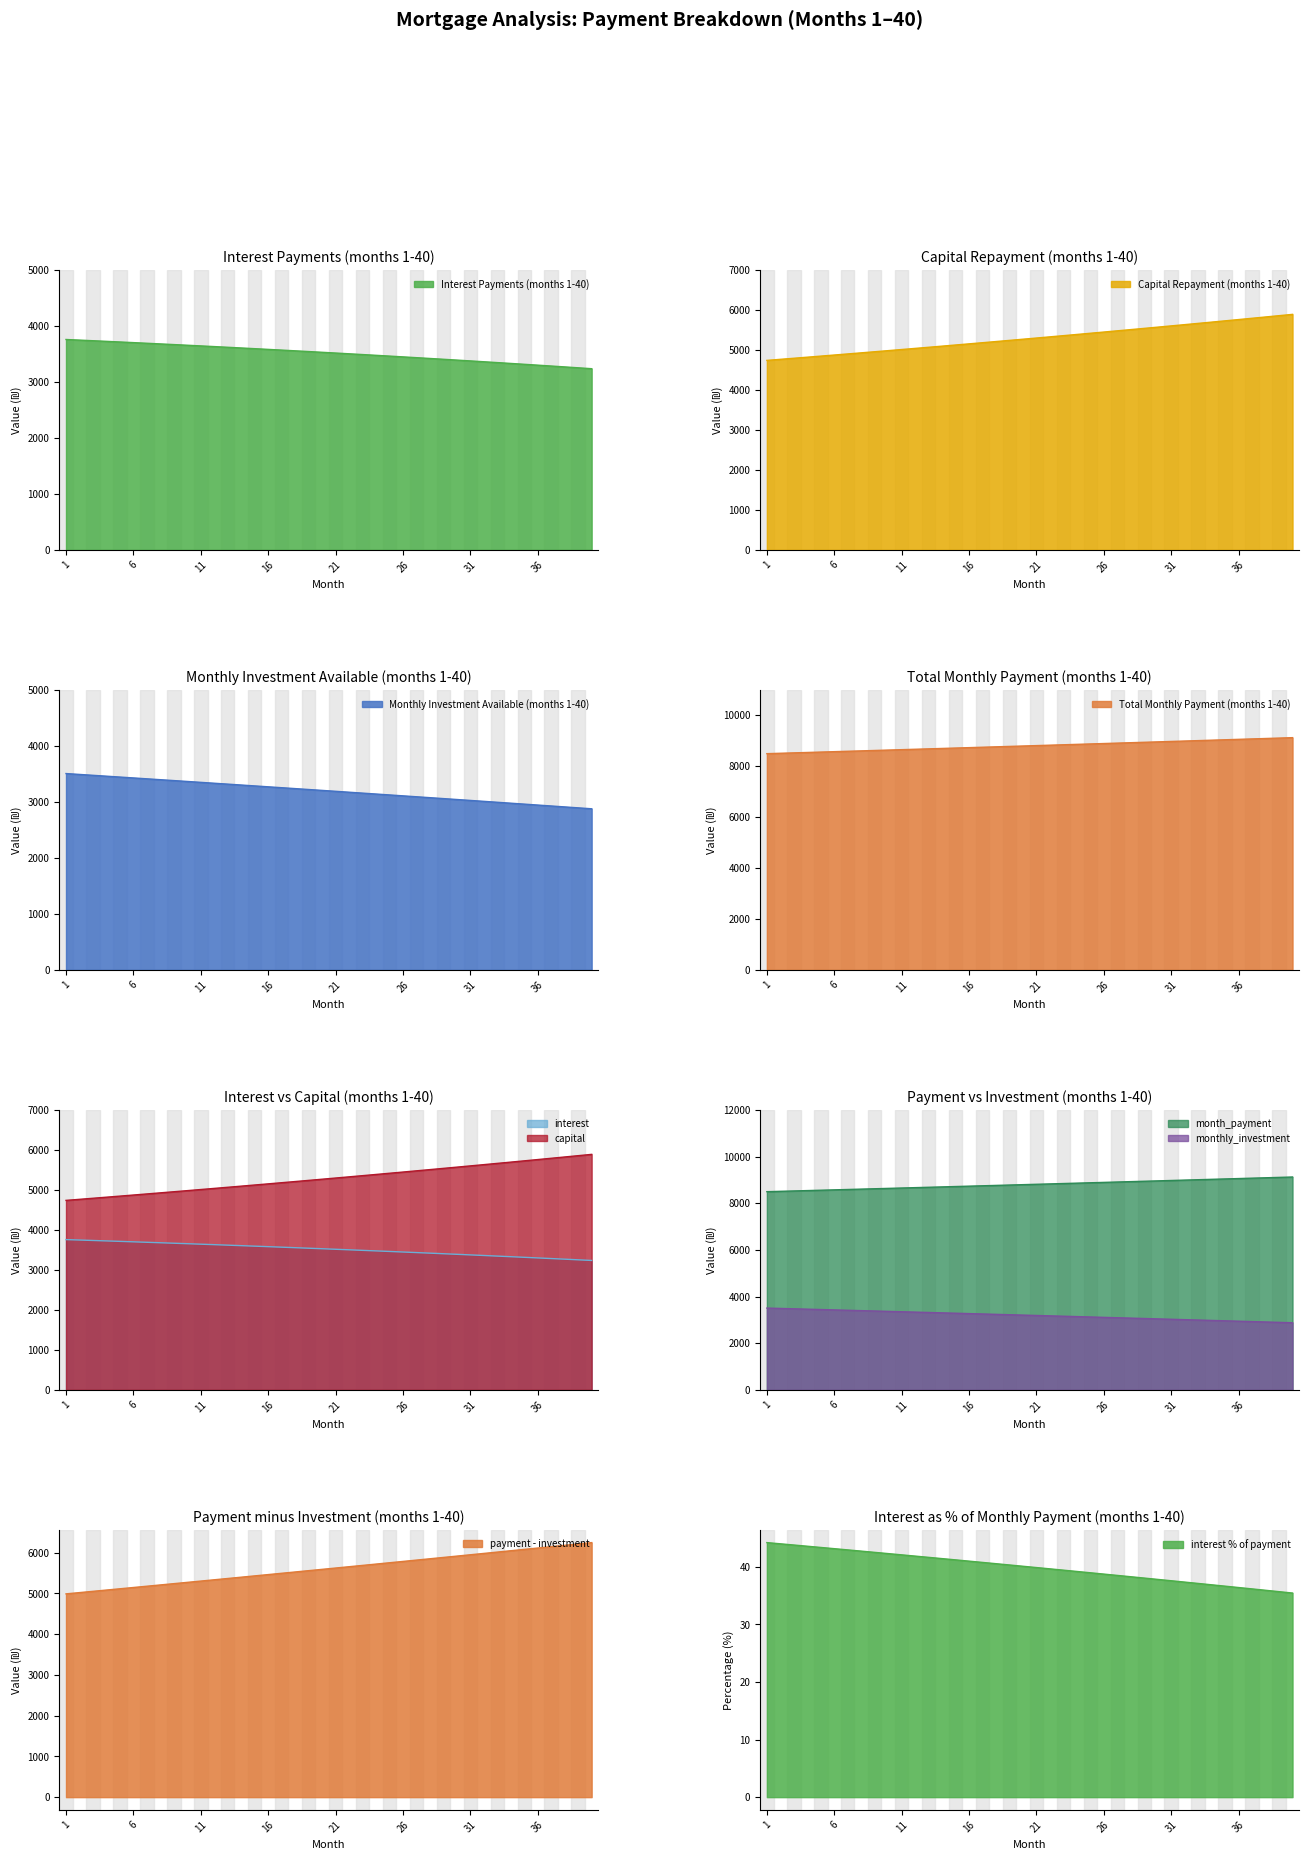

Rank the series at 14 from highest to lowest value.

month_payment, capital, interest, monthly_investment